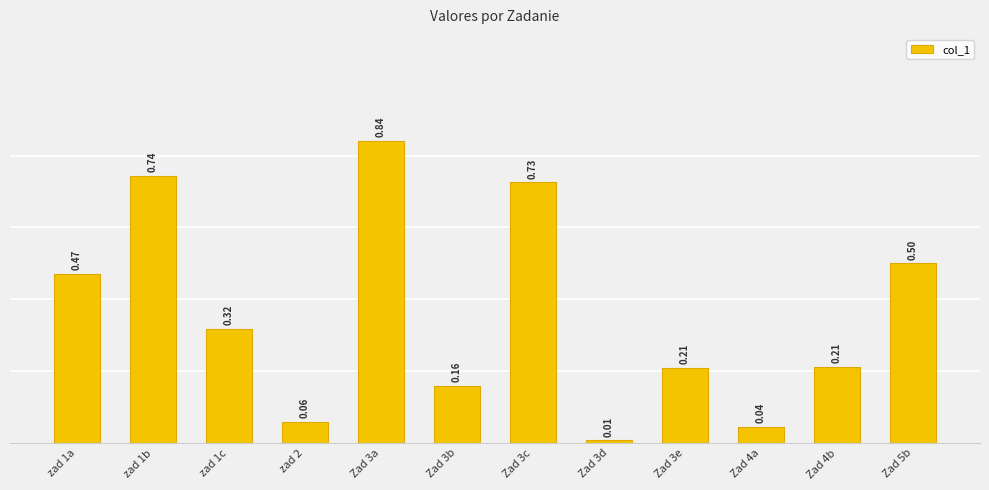

How many series are shown in this chart?

1